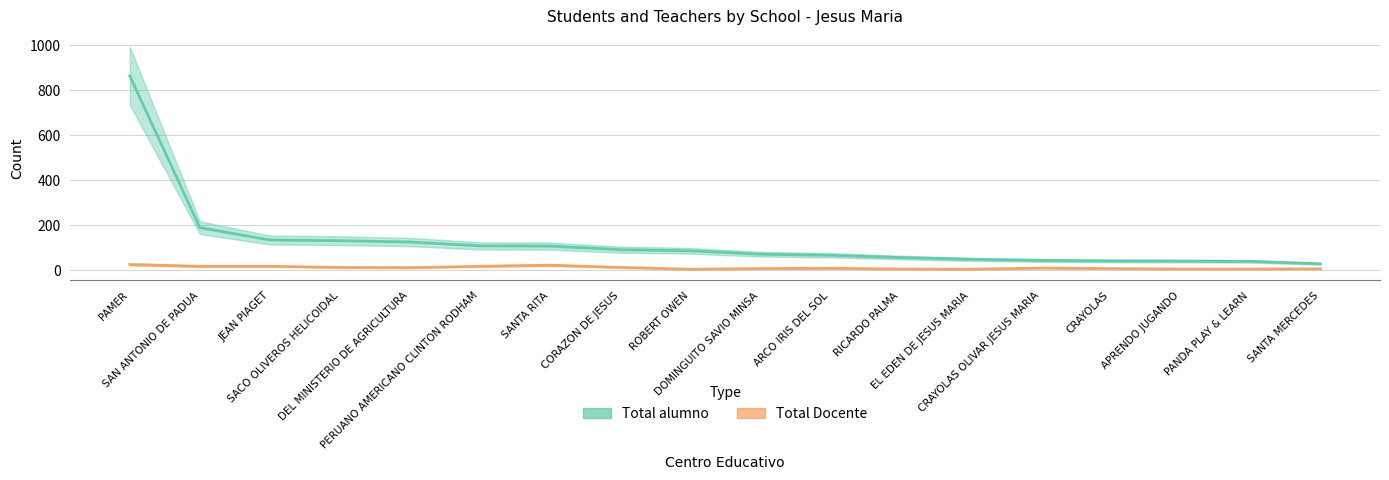

What is the difference between the maximum and minimum values in the Total alumno series?

837